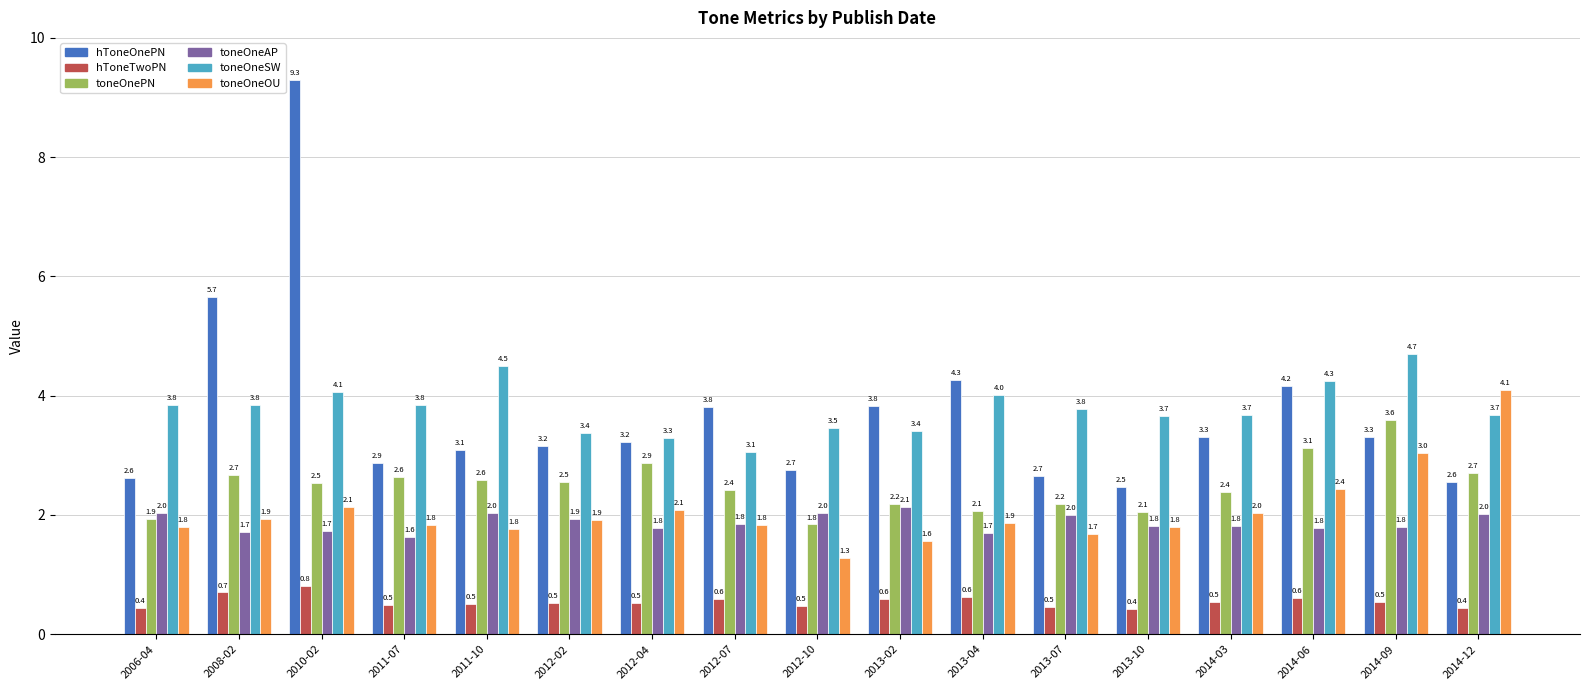

What is the label of the 16th bar from the left?

2014-09